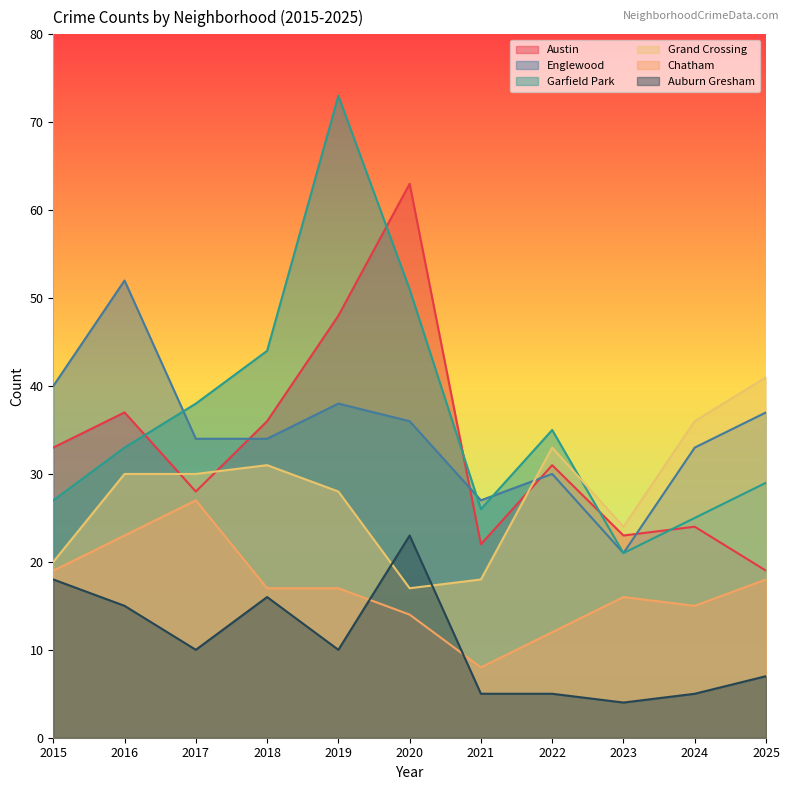

Which category has the lowest value in the Garfield Park series?

2023